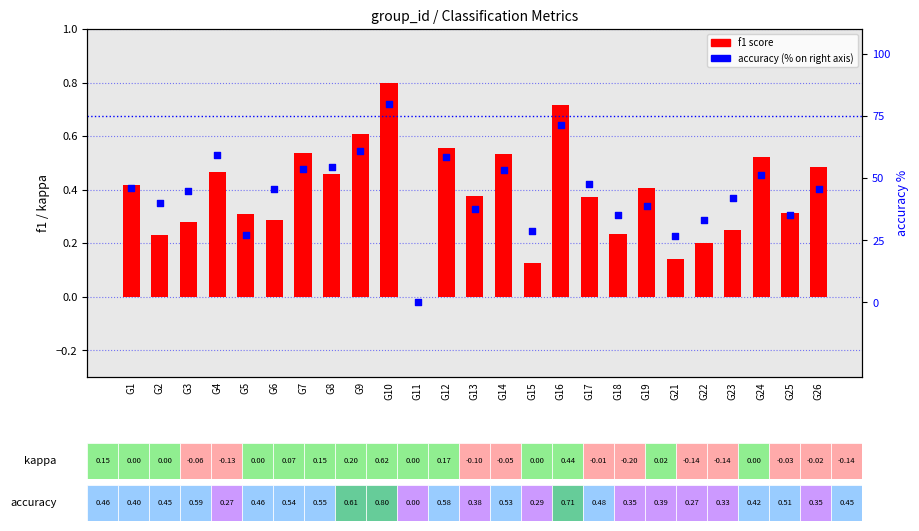

Which series contains the highest Y value?

accuracy (%)